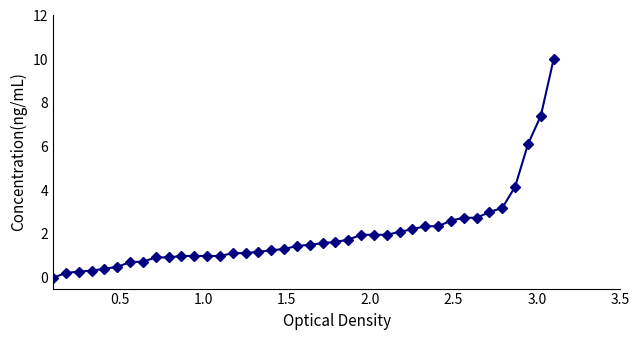

What is the sum of all values?

79.8